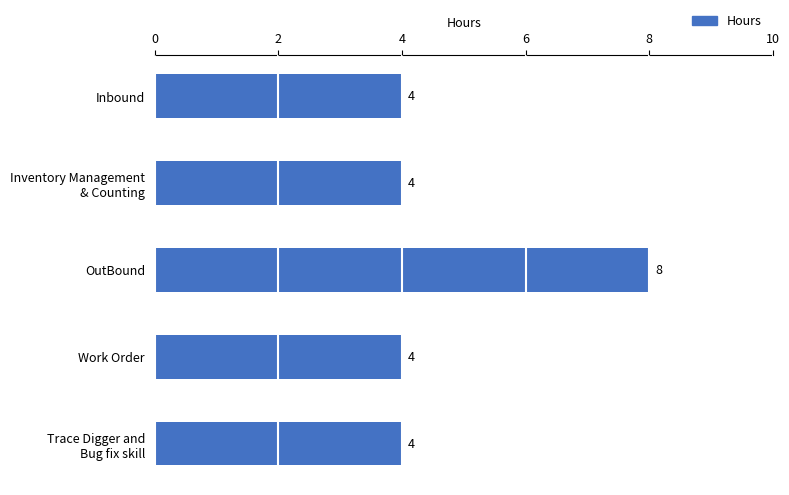

What is the sum of all values?

24